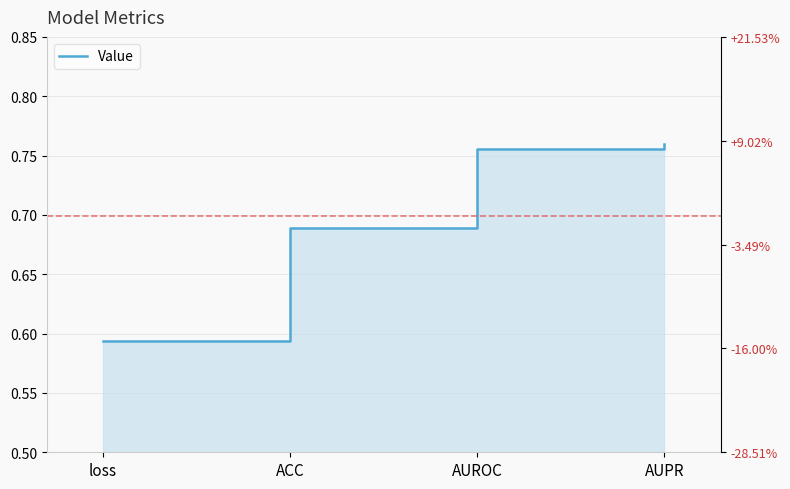

What is the smallest value displayed?

0.6